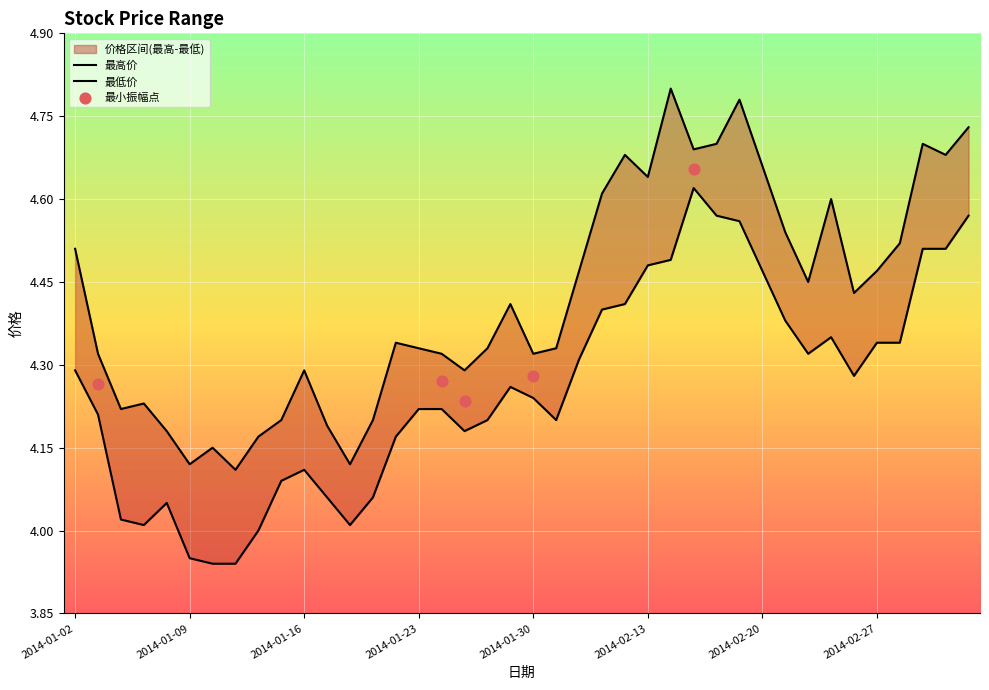

What is the total value across all series at 2014-01-09?

8.1